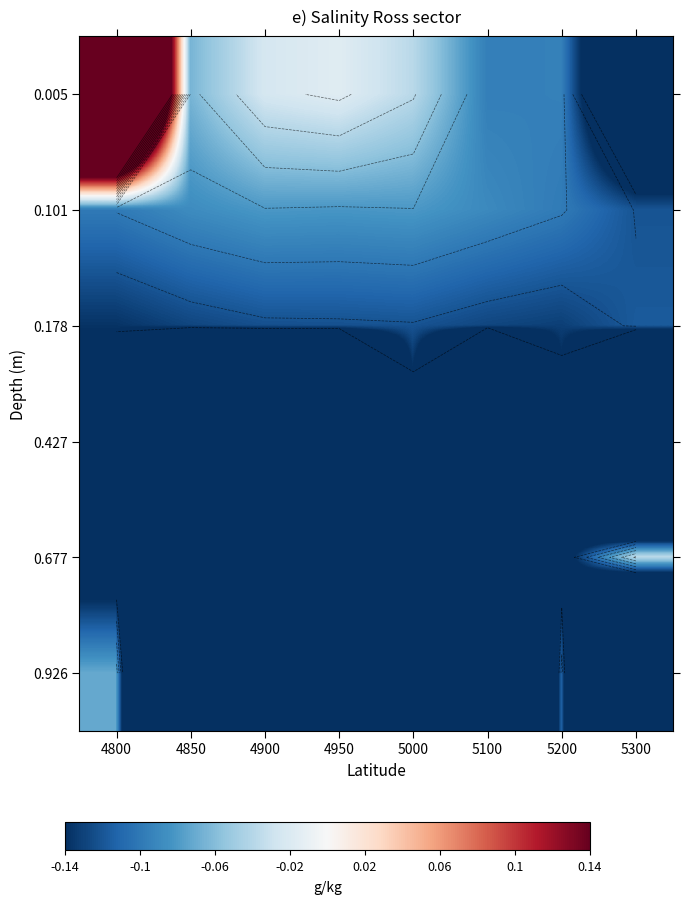

At how many categories does at least one series exceed 0?

1